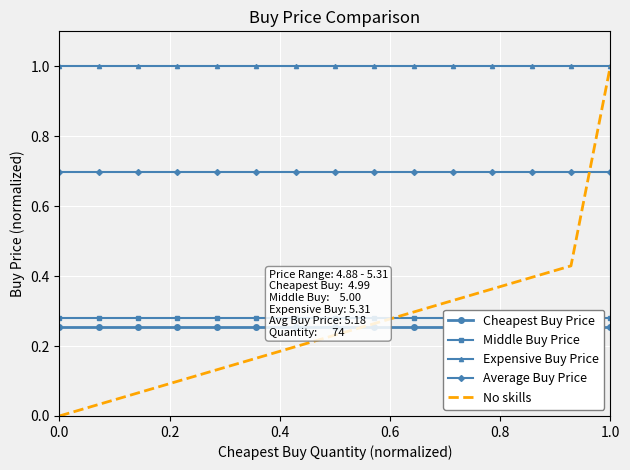

True or false: Expensive Buy Price and Average Buy Price intersect in this chart.

False